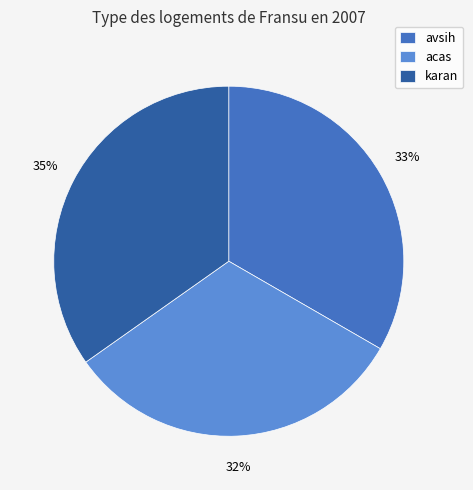

Count the number of slices in the pie.

3